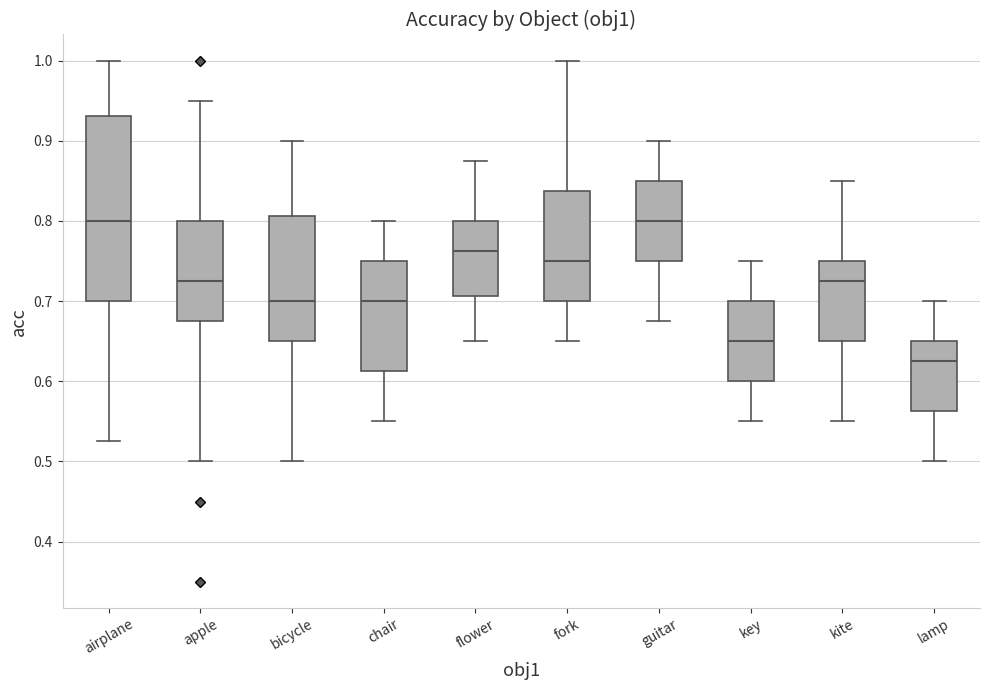

Which box has the lowest median line?

lamp